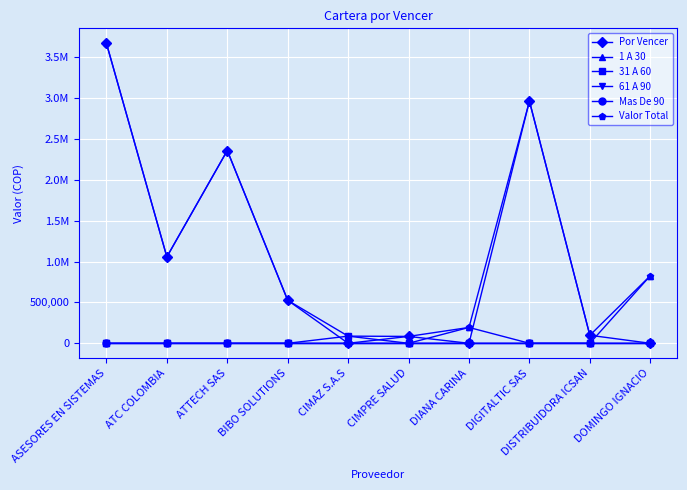

What position from the left is ATTECH SAS?

3